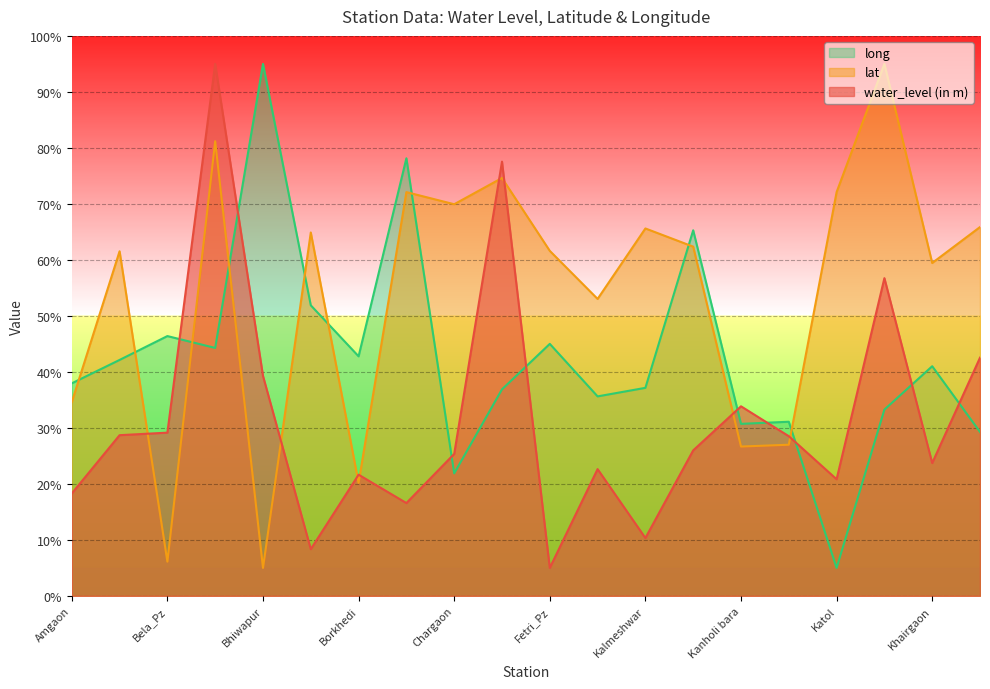

What are all the series names shown in the legend?

long, lat, water_level (in m)